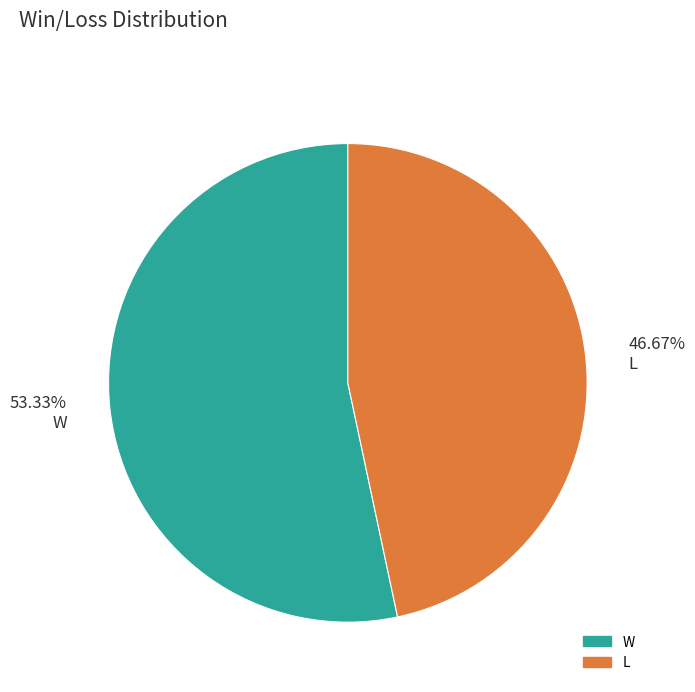

Approximately how many times larger is the value at 53.33% W compared to 46.67% L?

1.1